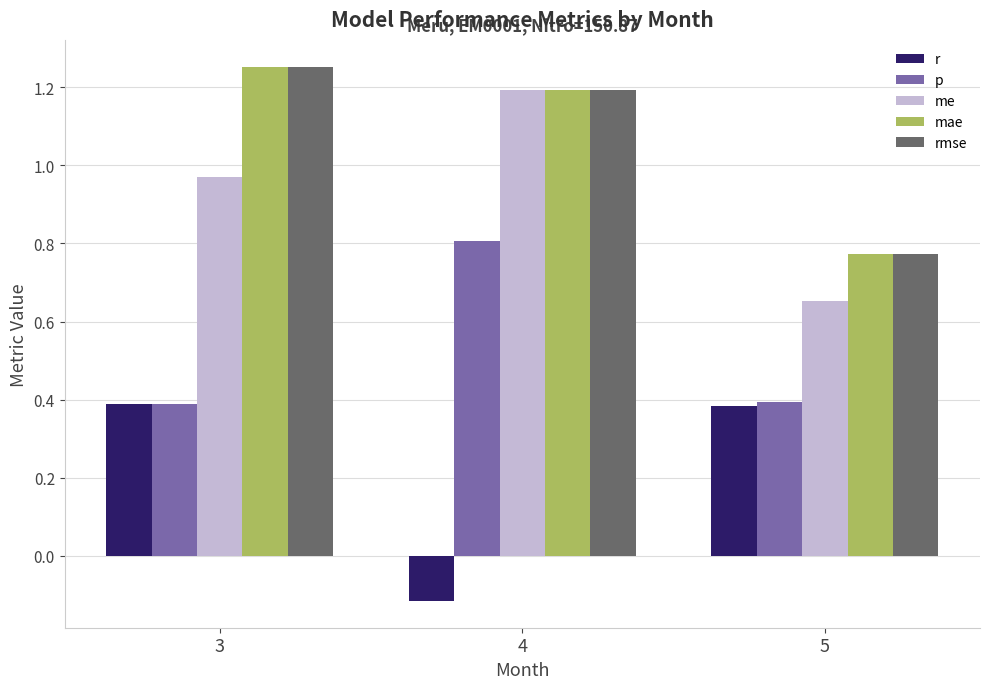

Is the value of r at 4 greater than the value of rmse at 5?

No